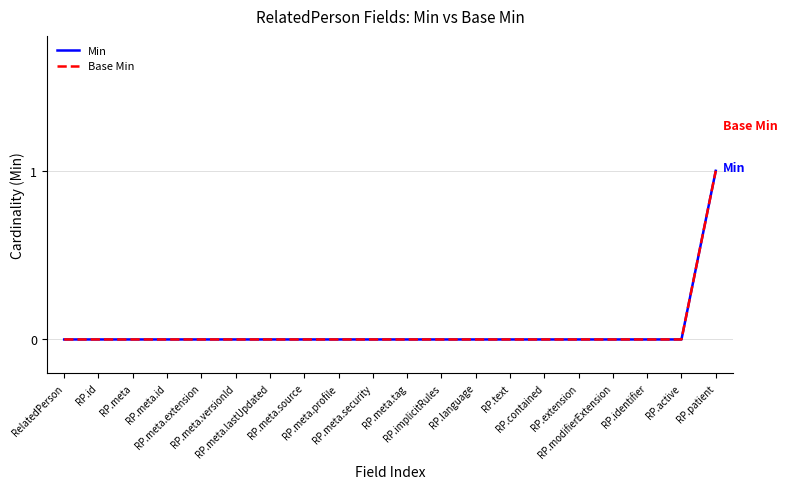

Is this an area chart (filled region under the line)?

No